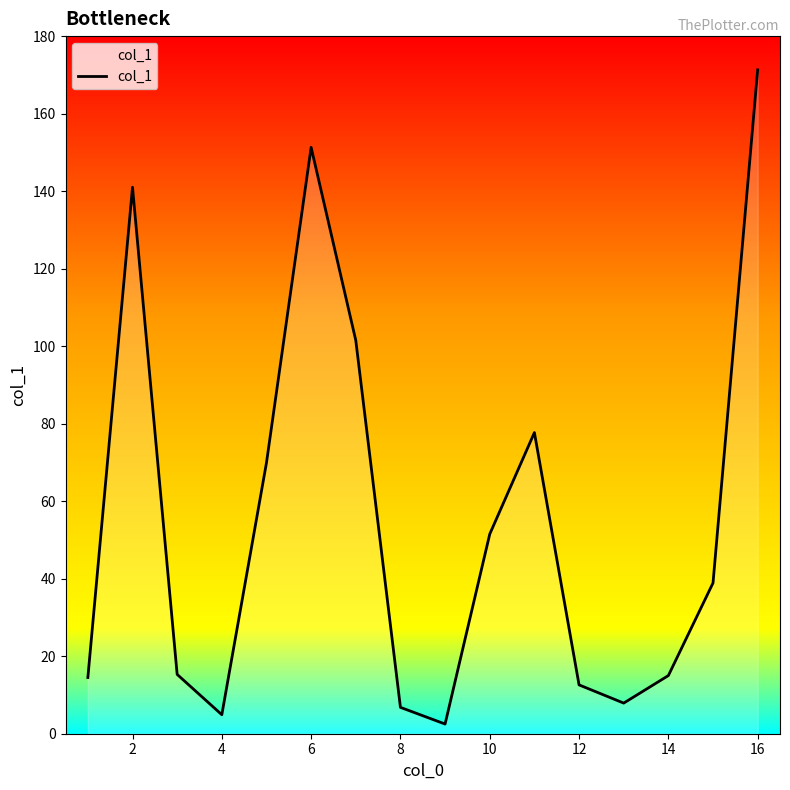

How many lines are shown in the chart?

1